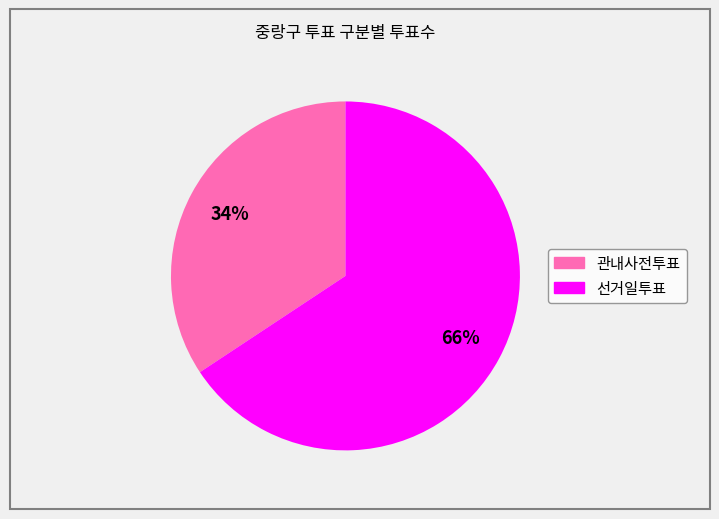

Rank the categories by value from highest to lowest.

선거일투표, 관내사전투표